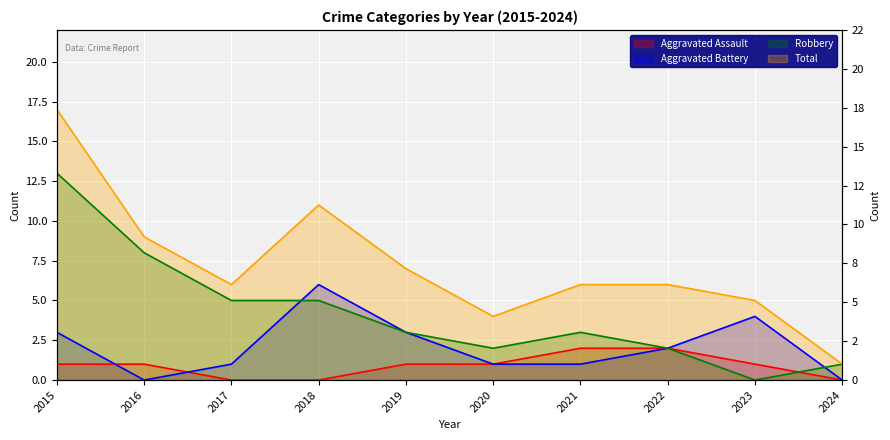

What is the highest value of the Aggravated Battery series?

6